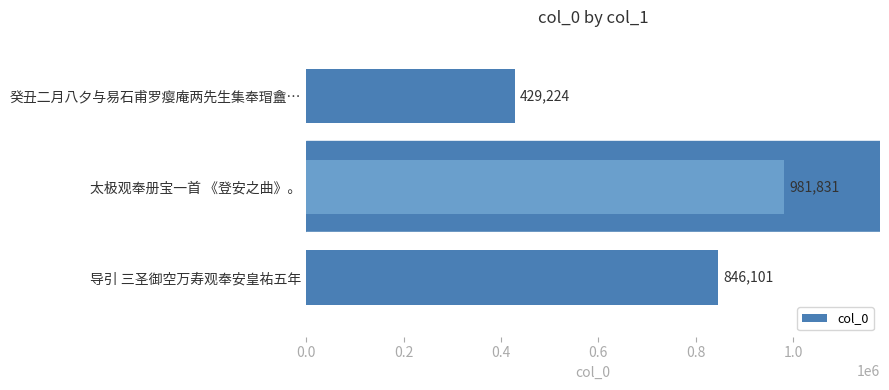

At which label is the value closest to 705527?

导引 三圣御空万寿观奉安皇祐五年